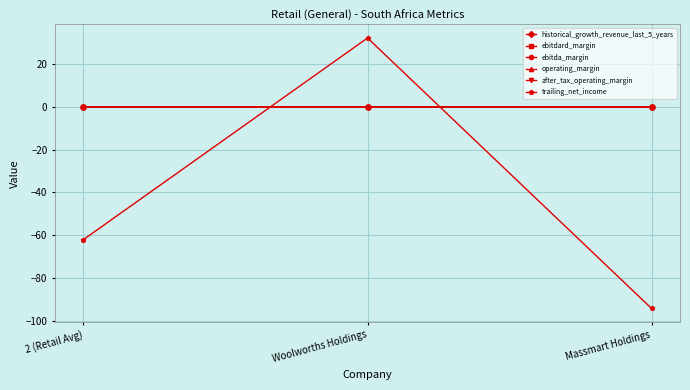

List the series in order of their peak value, lowest first.

after_tax_operating_margin, historical_growth_revenue_last_5_years, operating_margin, ebitdard_margin, ebitda_margin, trailing_net_income